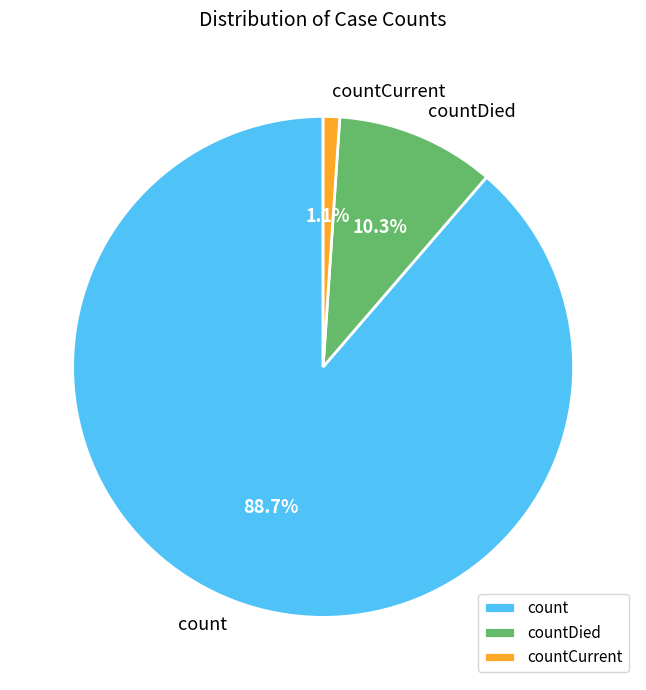

Is there any slice that represents more than half of the pie?

Yes